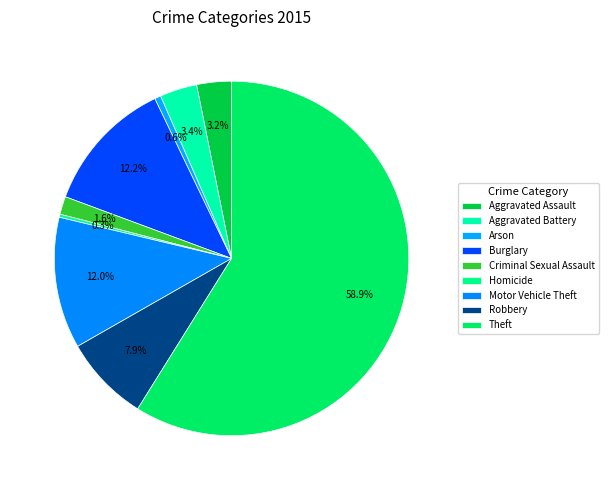

Which slice represents more than half of the pie?

Theft